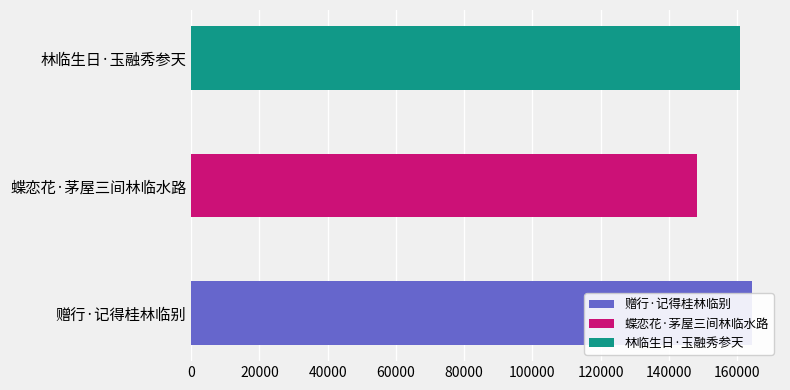

What is the label of the 3rd bar from the right?

赠行·记得桂林临别